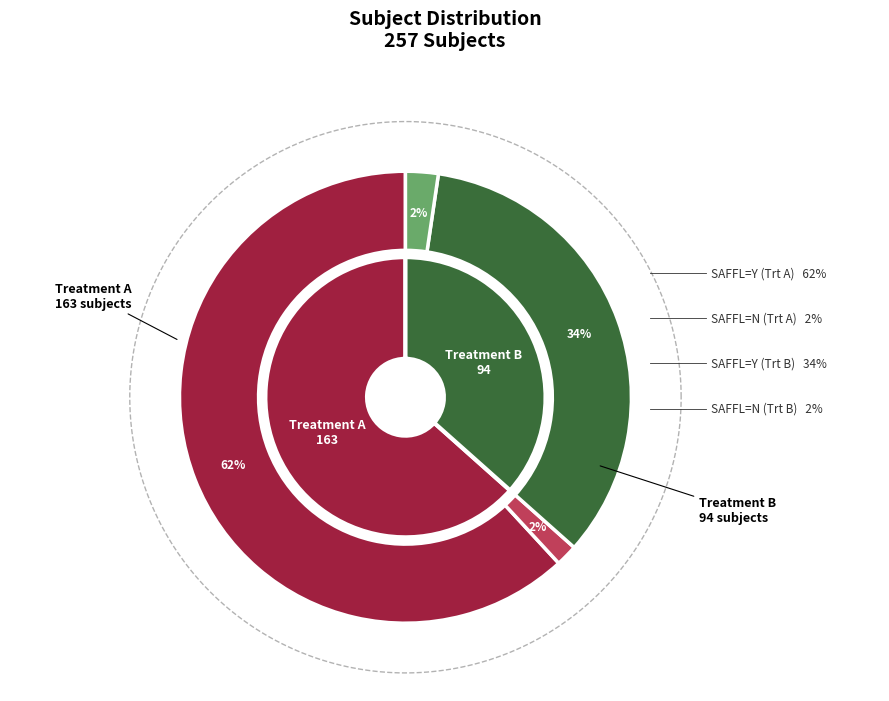

How many segments does this pie chart have?

4